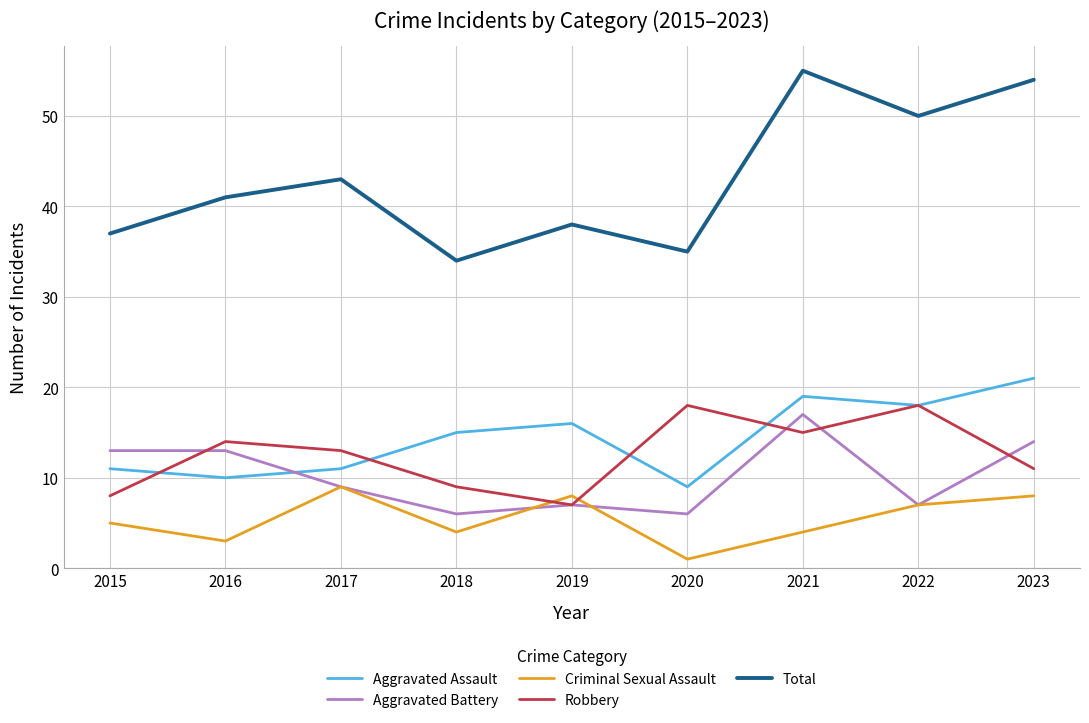

At which category does Total reach its first local valley?

2018